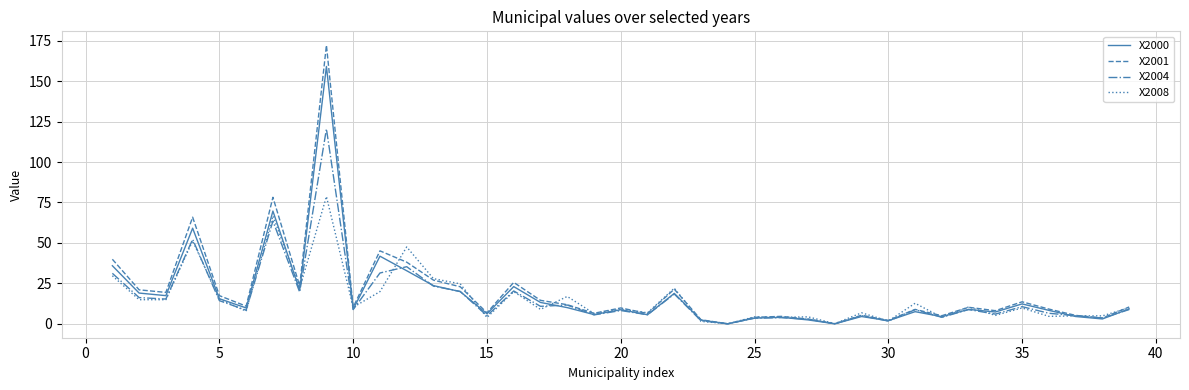

Is this an area chart (filled region under the line)?

No